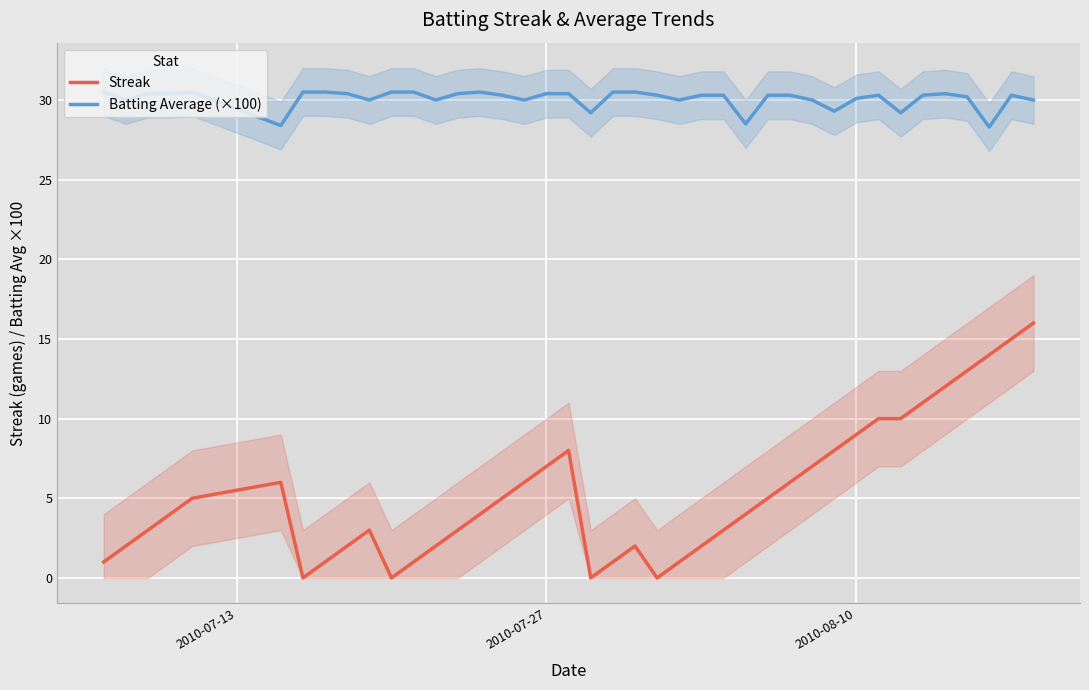

True or false: Batting Average (×100) and Streak cross at least once.

False